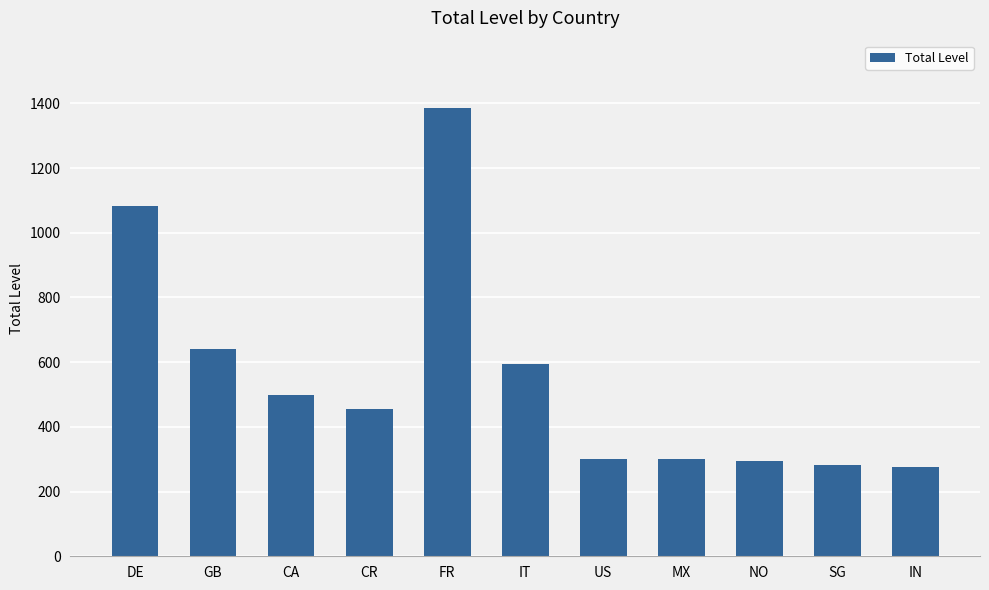

What is the difference between the maximum and minimum values?

1109